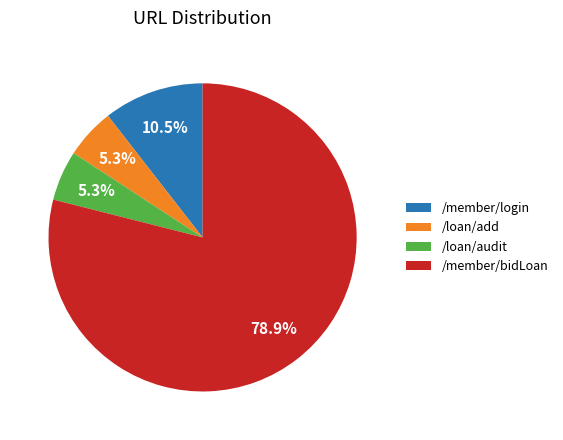

Does /member/bidLoan represent more than half of the total?

Yes